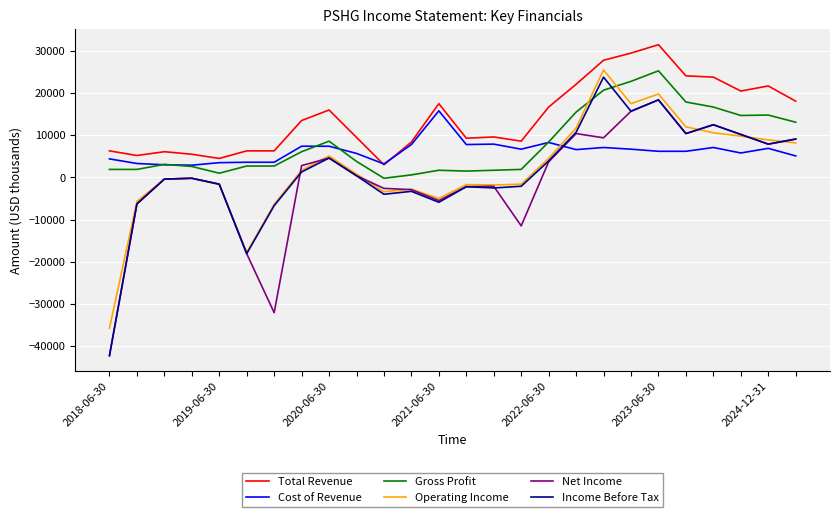

Is this an area chart (filled region under the line)?

No